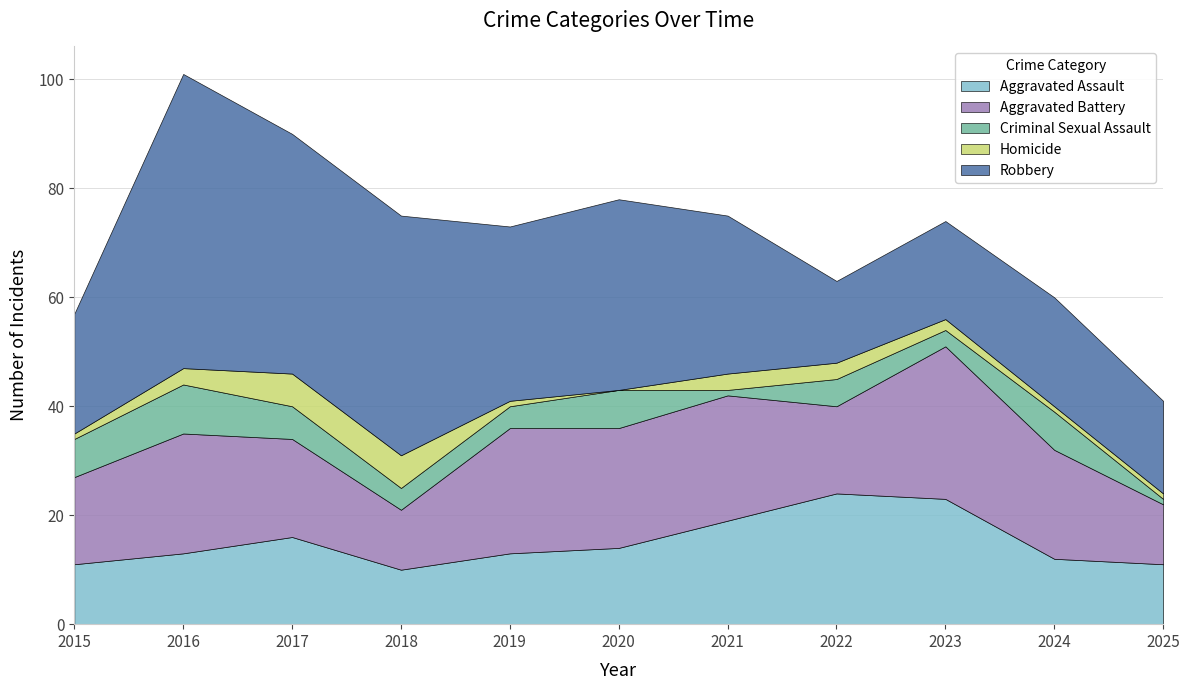

What is the difference between the second highest and second lowest values in the Aggravated Battery series?

12